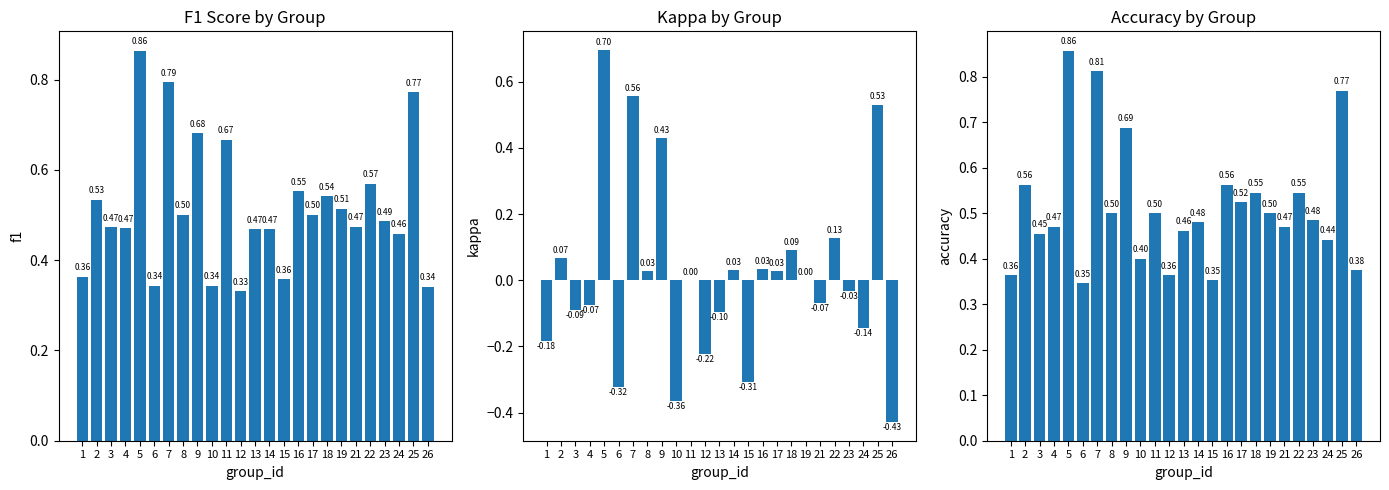

What is the value of the f1 bar at the 3rd from the left?

0.5